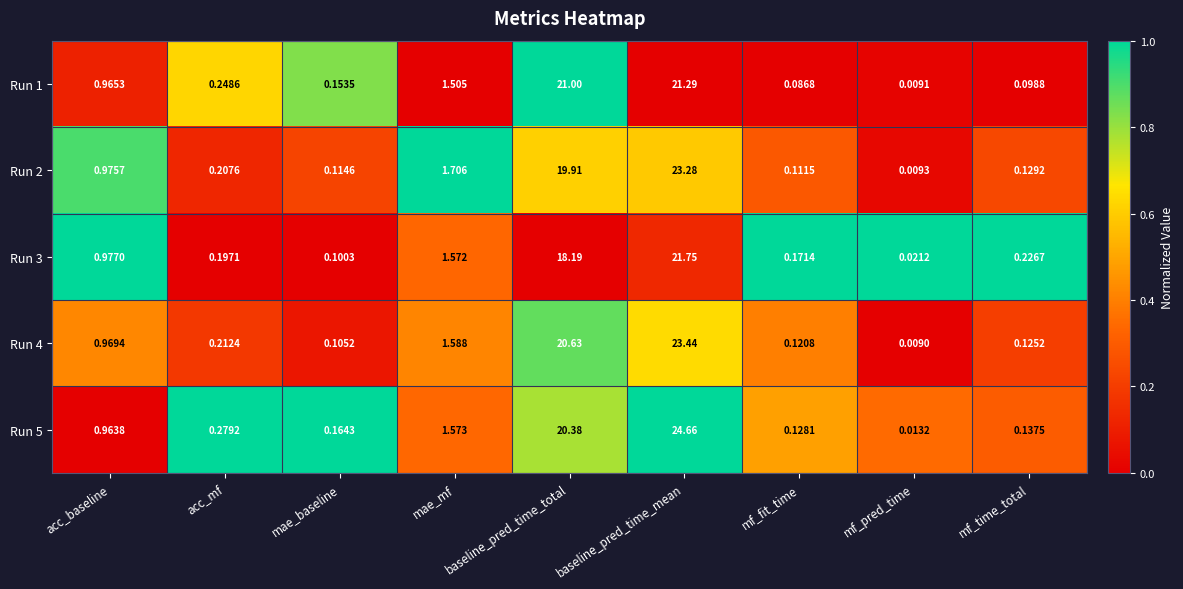

Is the value of Run 1 at mae_baseline greater than the value of Run 5 at mf_pred_time?

Yes